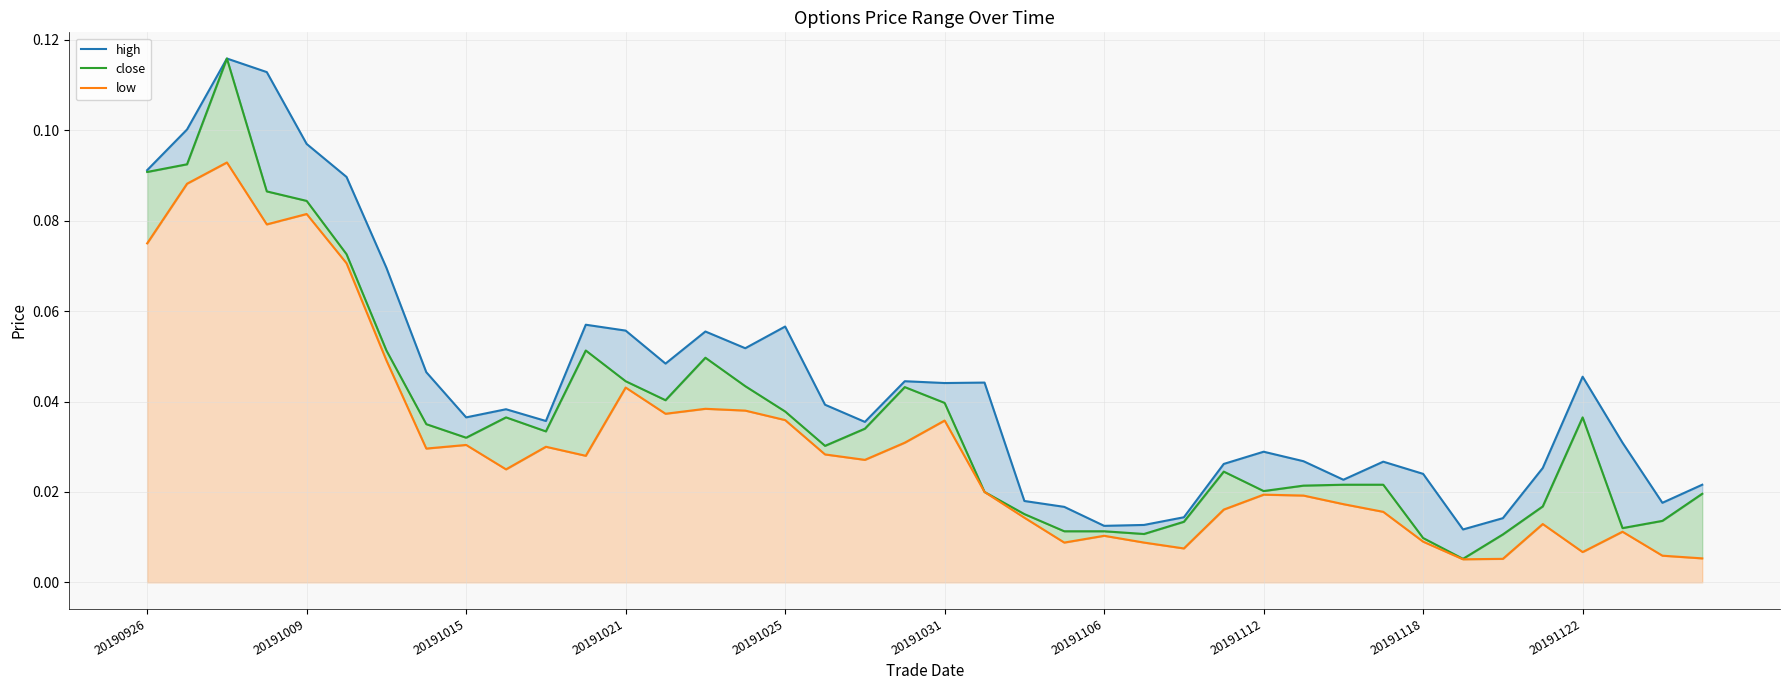

How many interior local valleys does the close series have?

8